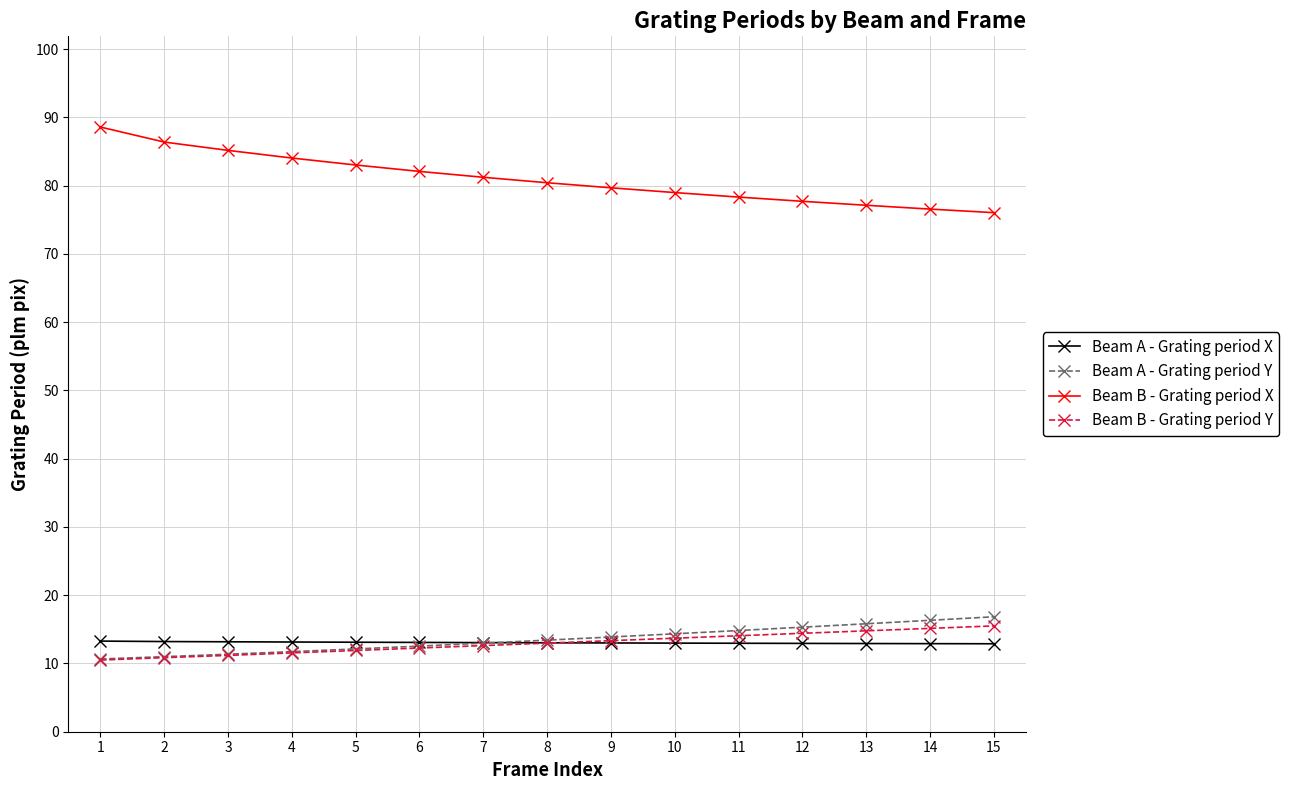

What is the minimum value for Beam A - Grating period Y?

10.7